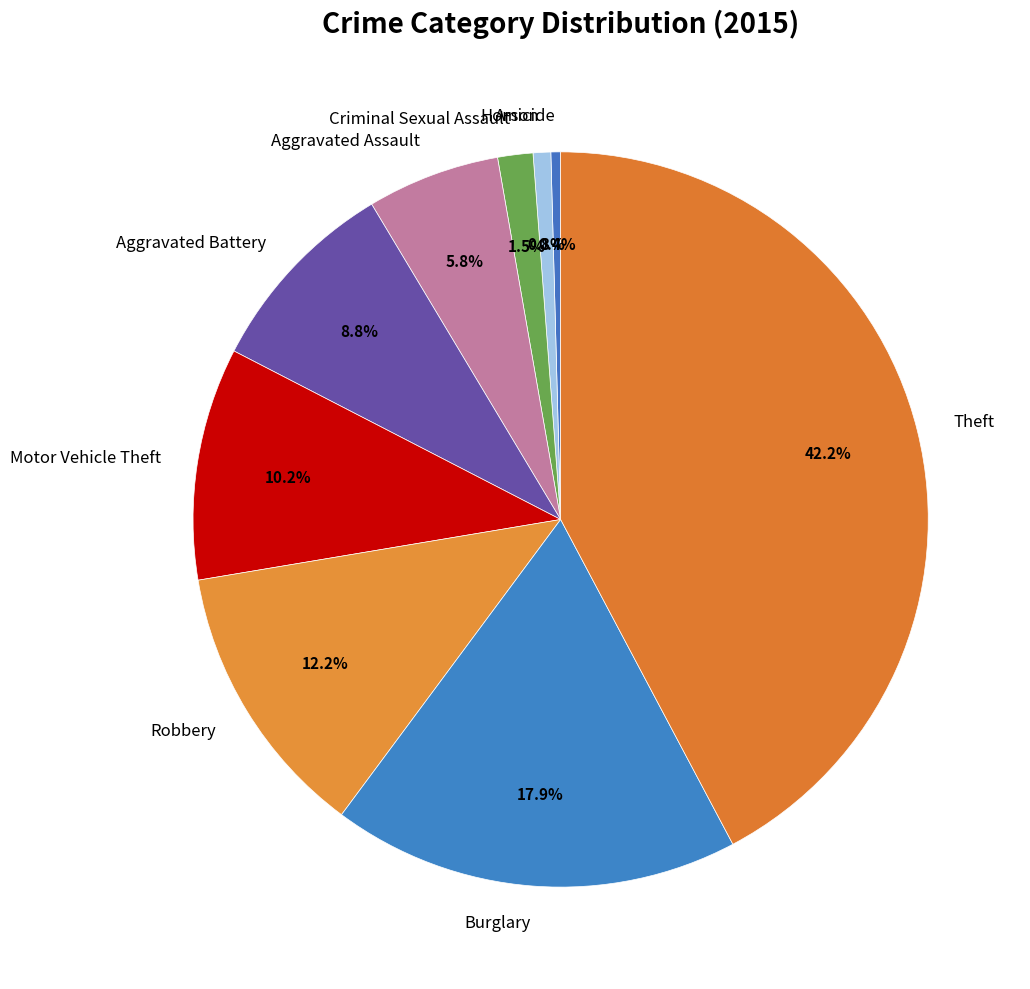

To the nearest percent, what is the average slice percentage?

11%